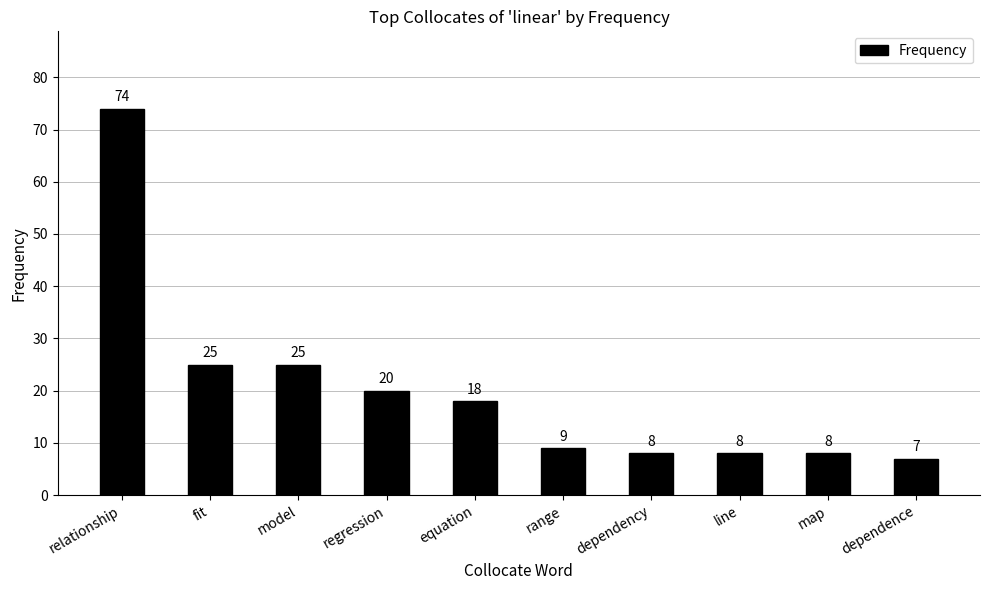

Which label corresponds to the smallest value in the chart?

dependence